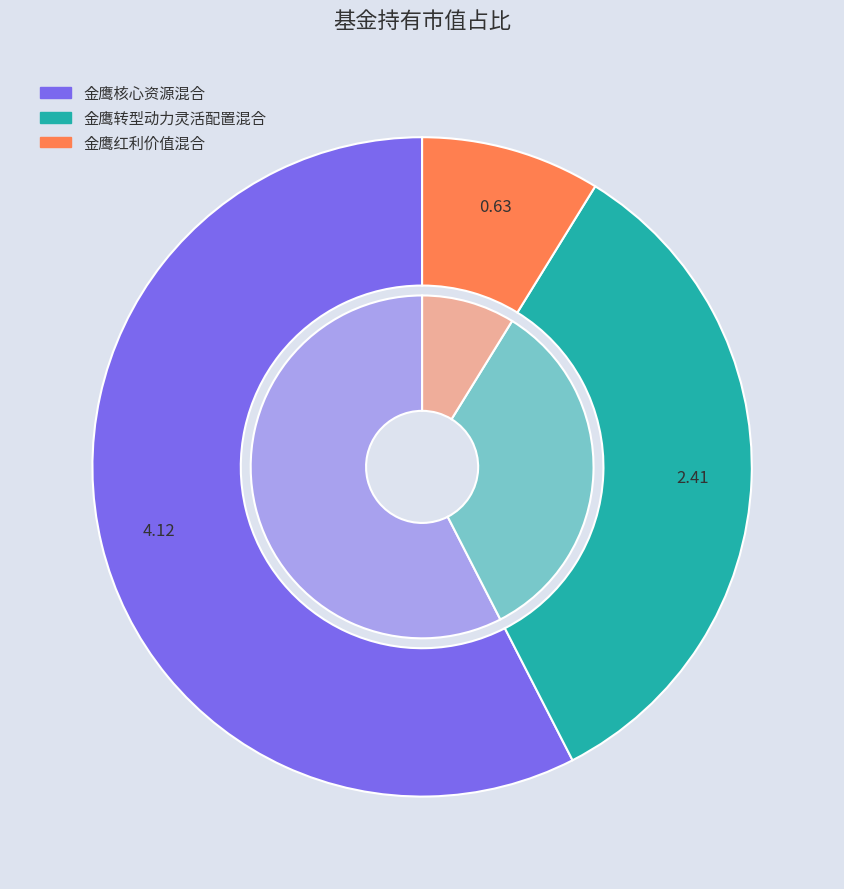

Is there any slice that represents more than half of the pie?

Yes